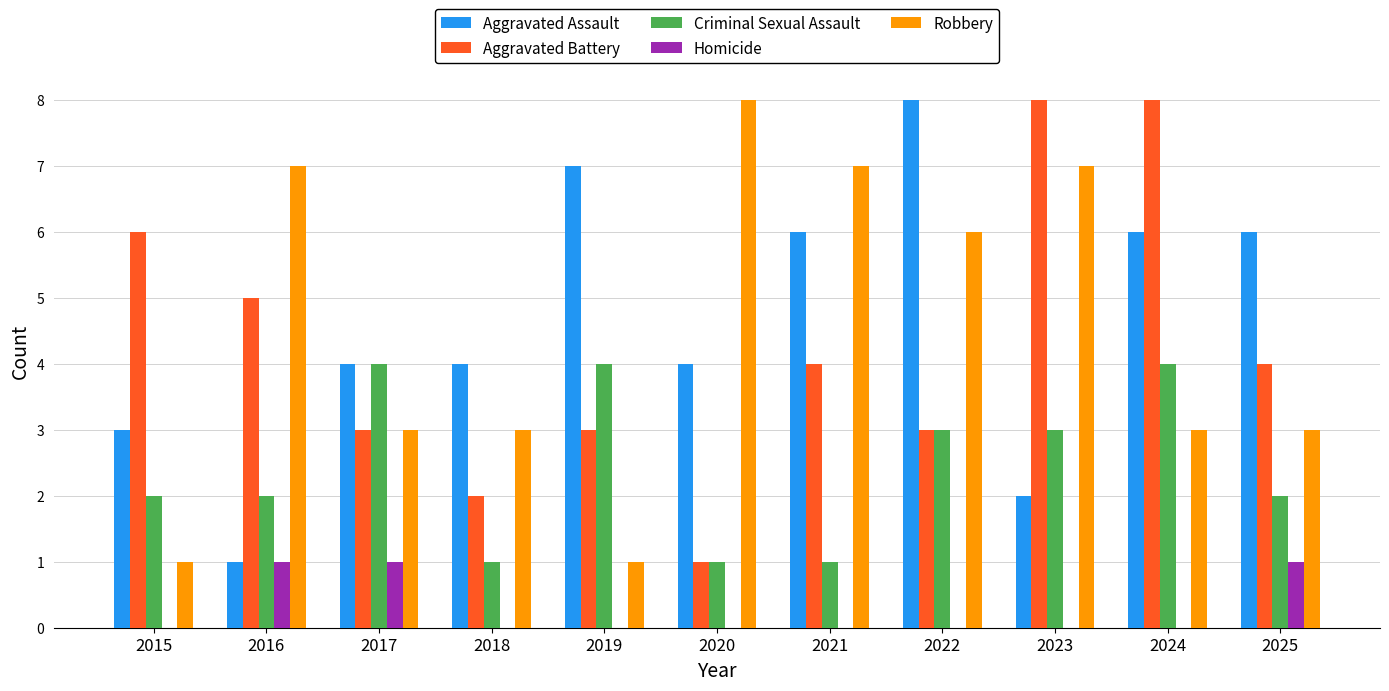

Are the bars grouped side by side (vs. stacked)?

Yes